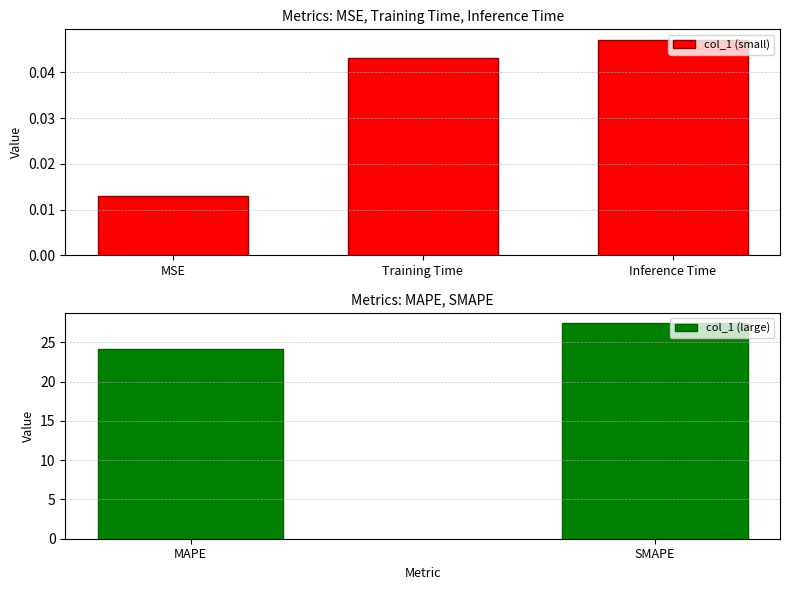

True or false: col_1 (small) has a value of 0.1 at Training Time.

False